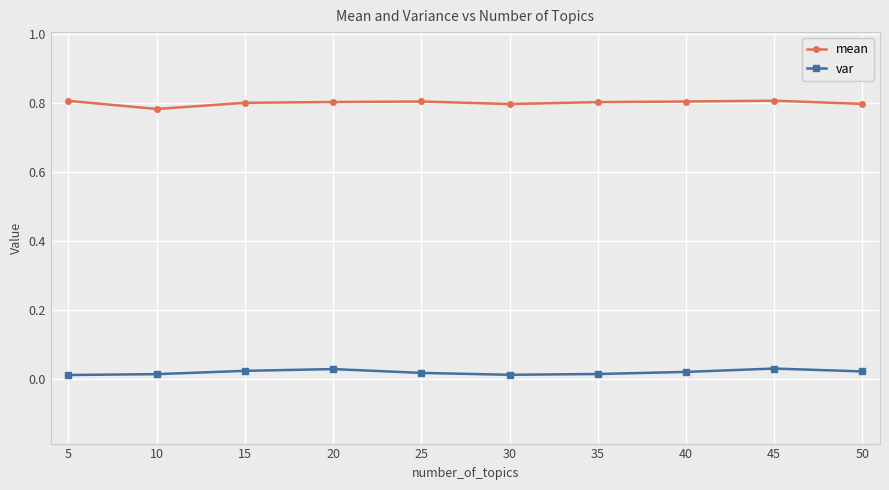

Is it true that var equals 0.0 at 45?

True